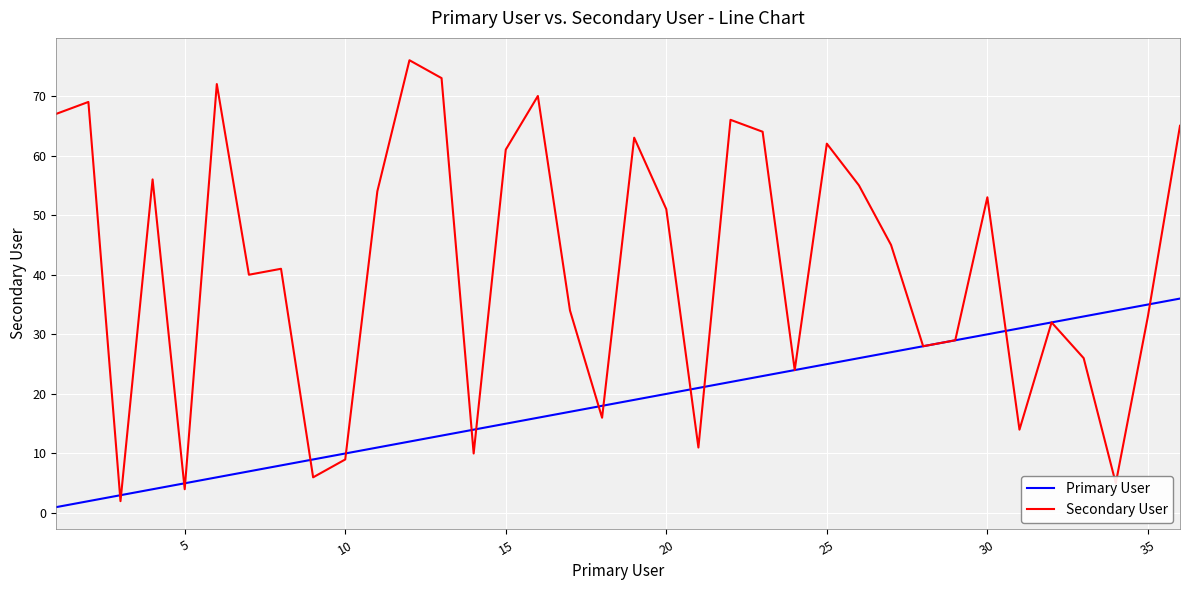

What is the highest value of the Secondary User series?

76